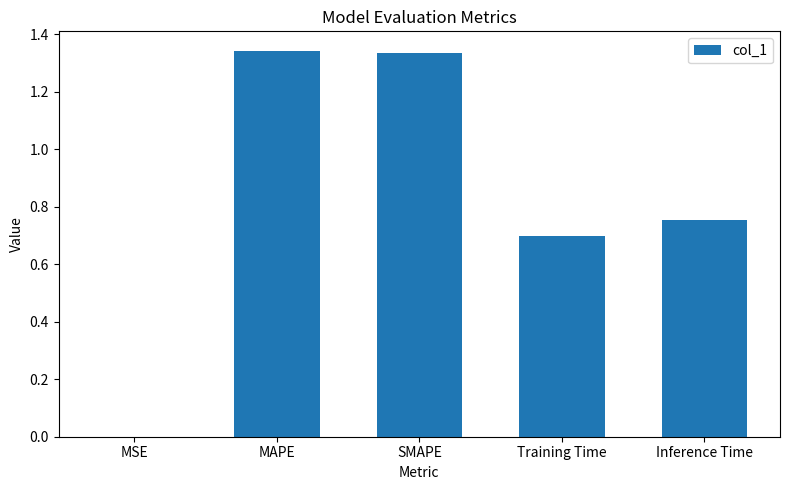

The value at Inference Time is 1.1. True or false?

False